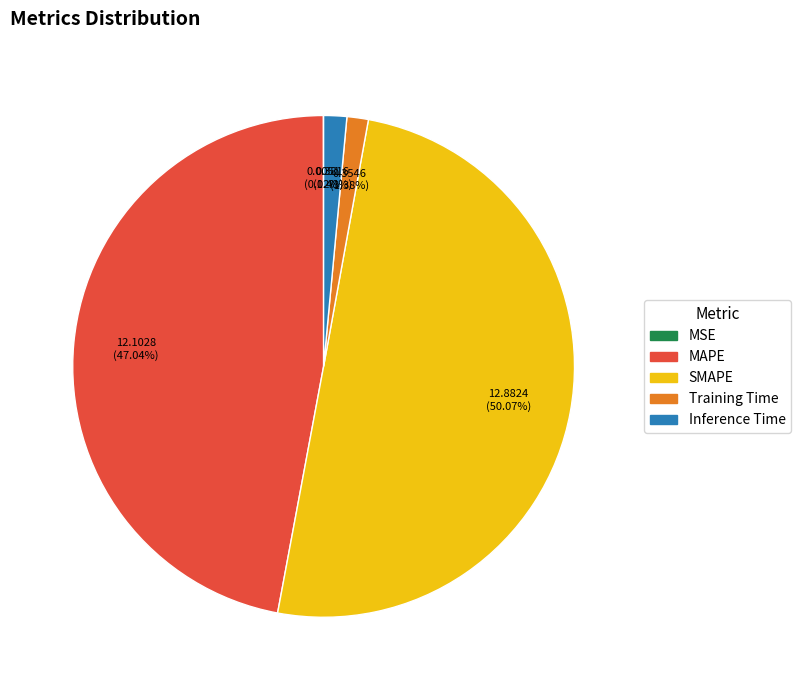

To the nearest percent, what is the average slice percentage?

20%